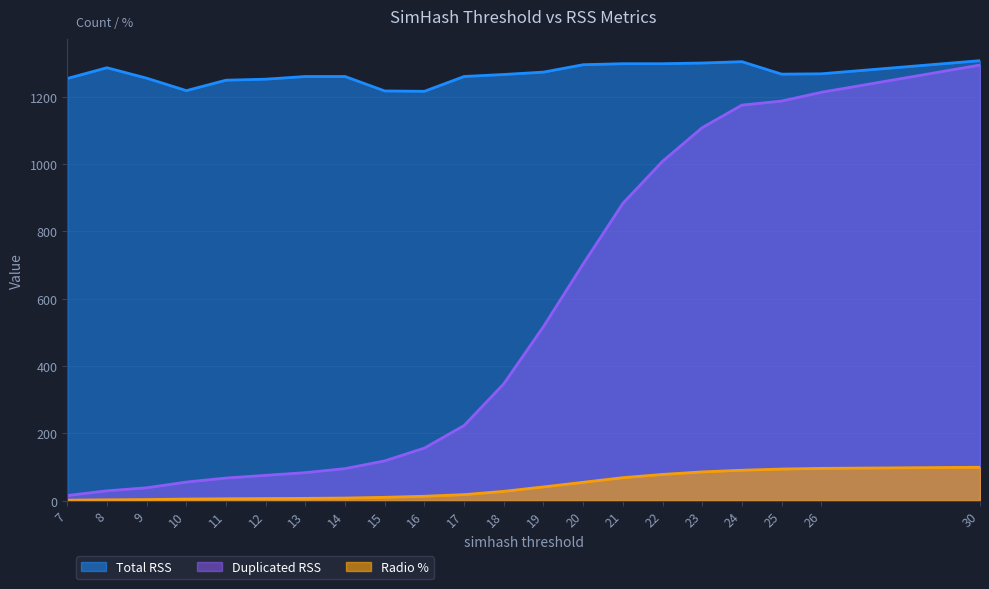

Reading left to right, what are all the values shown in this chart?

Total RSS: 7=1254.0	8=1286.0	9=1255.0	10=1218.0	11=1249.0	12=1252.0	13=1260.0	14=1260.0	15=1217.0	16=1216.0	17=1260.0	18=1266.0	19=1273.0	20=1295.0	21=1298.0	22=1298.0	23=1300.0	24=1304.0	25=1267.0	26=1268.0	30=1307.0
Duplicated RSS: 7=15.0	8=29.0	9=38.0	10=55.0	11=67.0	12=75.0	13=83.0	14=95.0	15=118.0	16=156.0	17=223.0	18=347.0	19=517.0	20=703.0	21=883.0	22=1008.0	23=1108.0	24=1175.0	25=1187.0	26=1213.0	30=1294.0
Radio %: 7=1.2	8=2.3	9=3.0	10=4.5	11=5.4	12=6.0	13=6.6	14=7.5	15=9.7	16=12.8	17=17.7	18=27.4	19=40.6	20=54.3	21=68.0	22=77.7	23=85.2	24=90.1	25=93.7	26=95.7	30=99.0